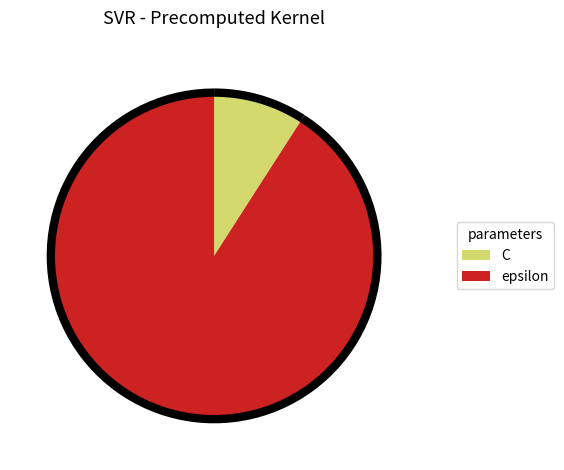

What percentage is the epsilon slice, to the nearest percent?

91%